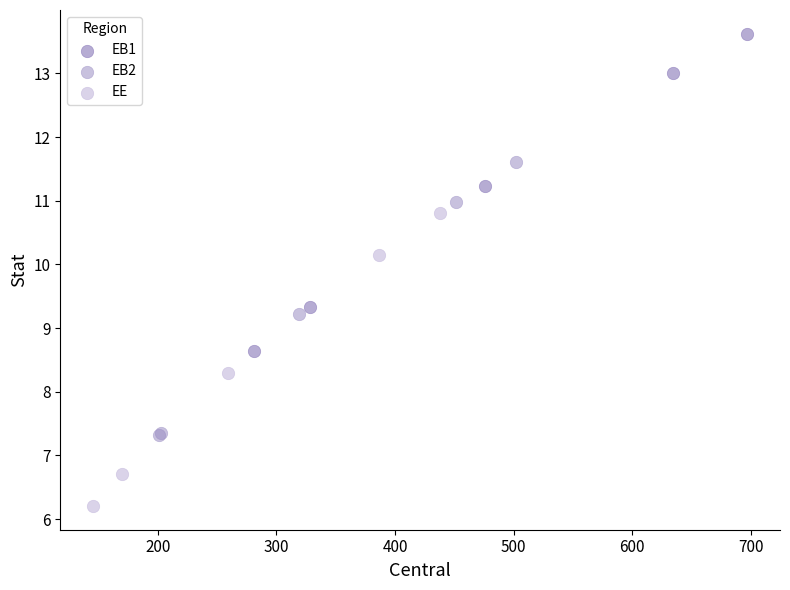

Which series reaches the minimum Y coordinate?

EE